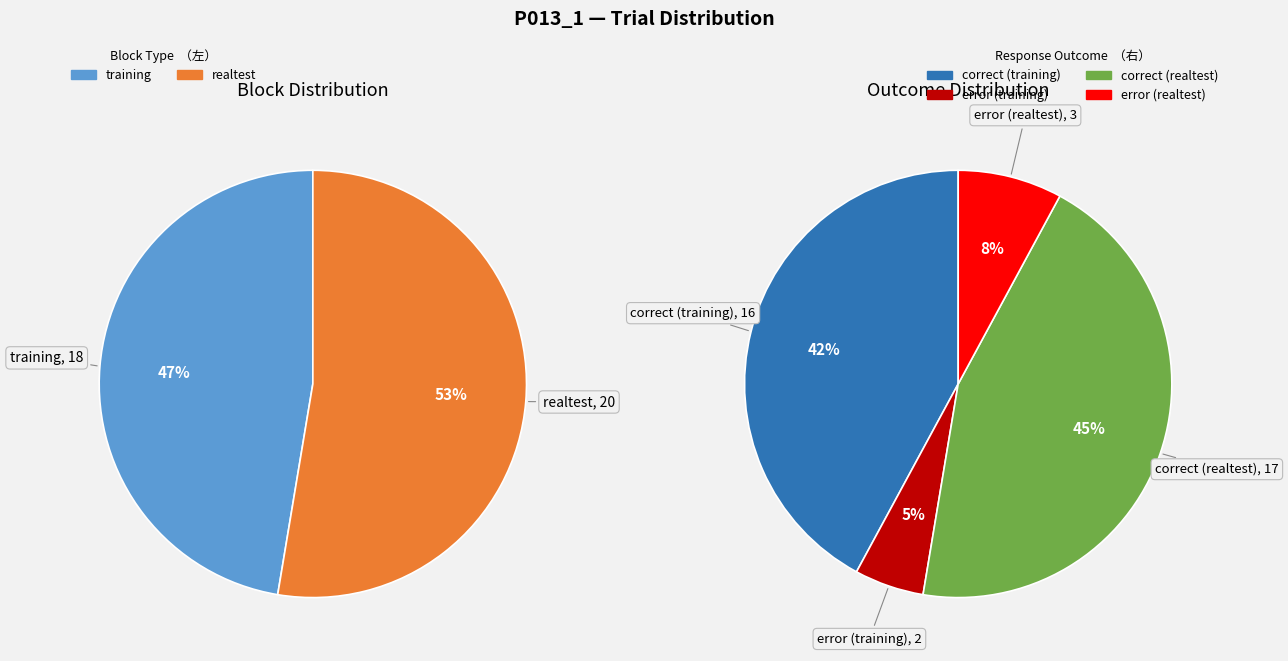

True or false: 17 accounts for 12% of the total.

False